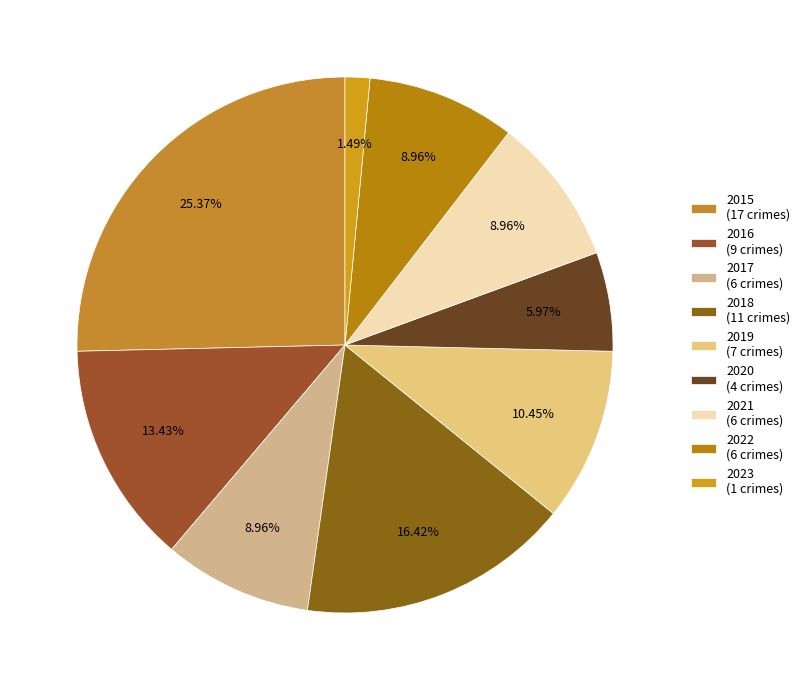

How many slices are in this pie chart?

9